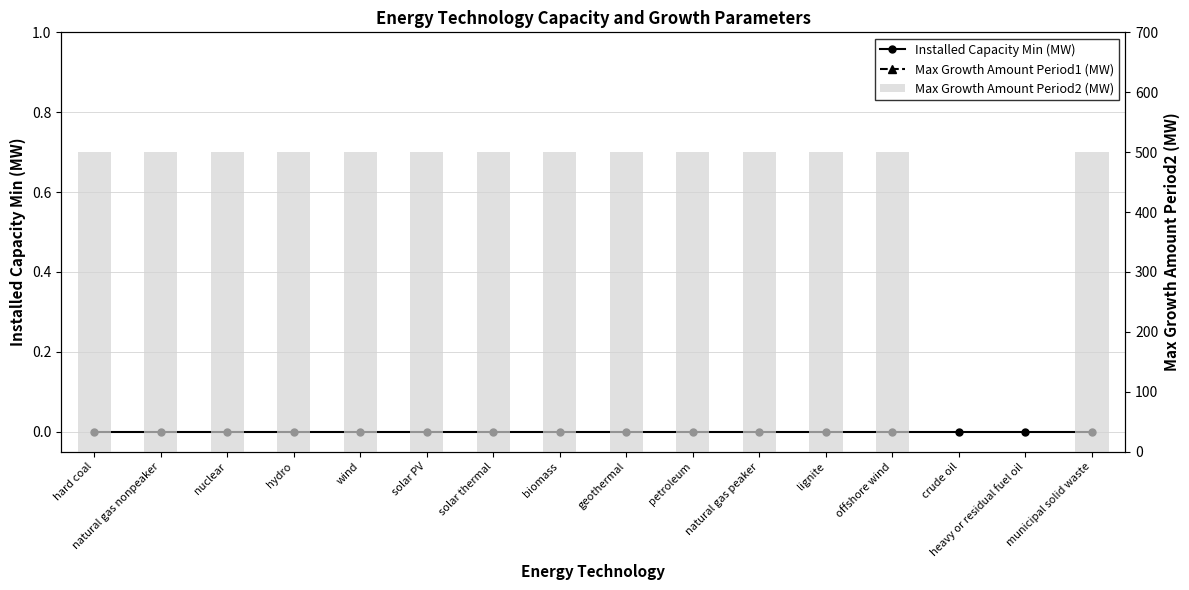

Reading left to right, extract all data points from this chart.

Installed Capacity Min (MW): hard coal=0	natural gas nonpeaker=0	nuclear=0	hydro=0	wind=0	solar PV=0	solar thermal=0	biomass=0	geothermal=0	petroleum=0	natural gas peaker=0	lignite=0	offshore wind=0	crude oil=0	heavy or residual fuel oil=0	municipal solid waste=0
Max Growth Amount Period1 (MW): hard coal=500	natural gas nonpeaker=500	nuclear=500	hydro=500	wind=500	solar PV=500	solar thermal=500	biomass=500	geothermal=500	petroleum=500	natural gas peaker=500	lignite=500	offshore wind=500	crude oil=500	heavy or residual fuel oil=500	municipal solid waste=500
Max Growth Amount Period2 (MW): hard coal=500	natural gas nonpeaker=500	nuclear=500	hydro=500	wind=500	solar PV=500	solar thermal=500	biomass=500	geothermal=500	petroleum=500	natural gas peaker=500	lignite=500	offshore wind=500	crude oil=0	heavy or residual fuel oil=0	municipal solid waste=500